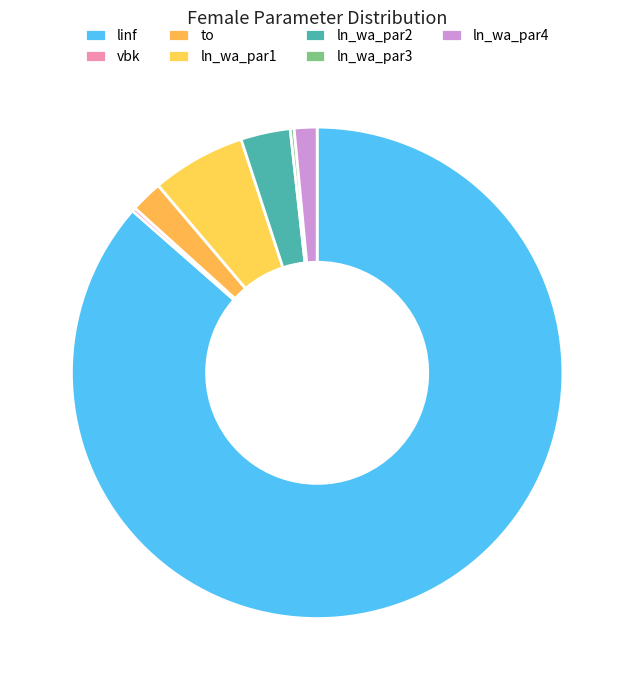

To the nearest percent, what is the average slice percentage?

14%